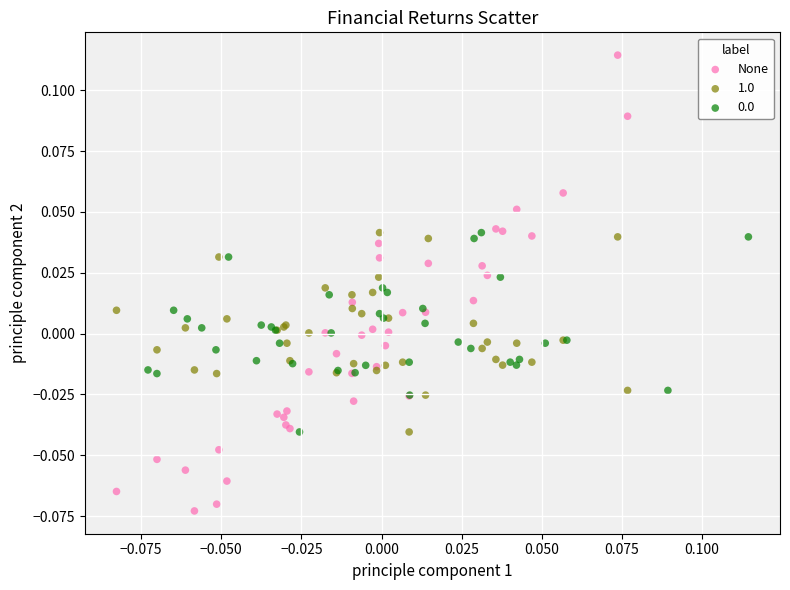

Which series has the largest Y range (max minus min)?

None